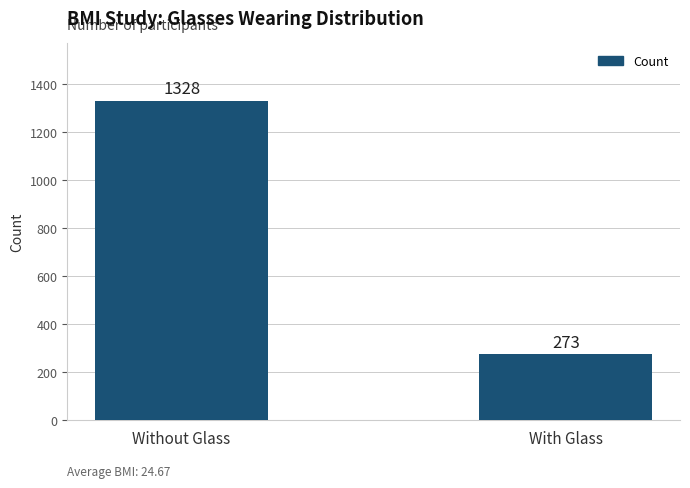

Reading left to right, extract all data points from this chart.

Without Glass=1328	With Glass=273